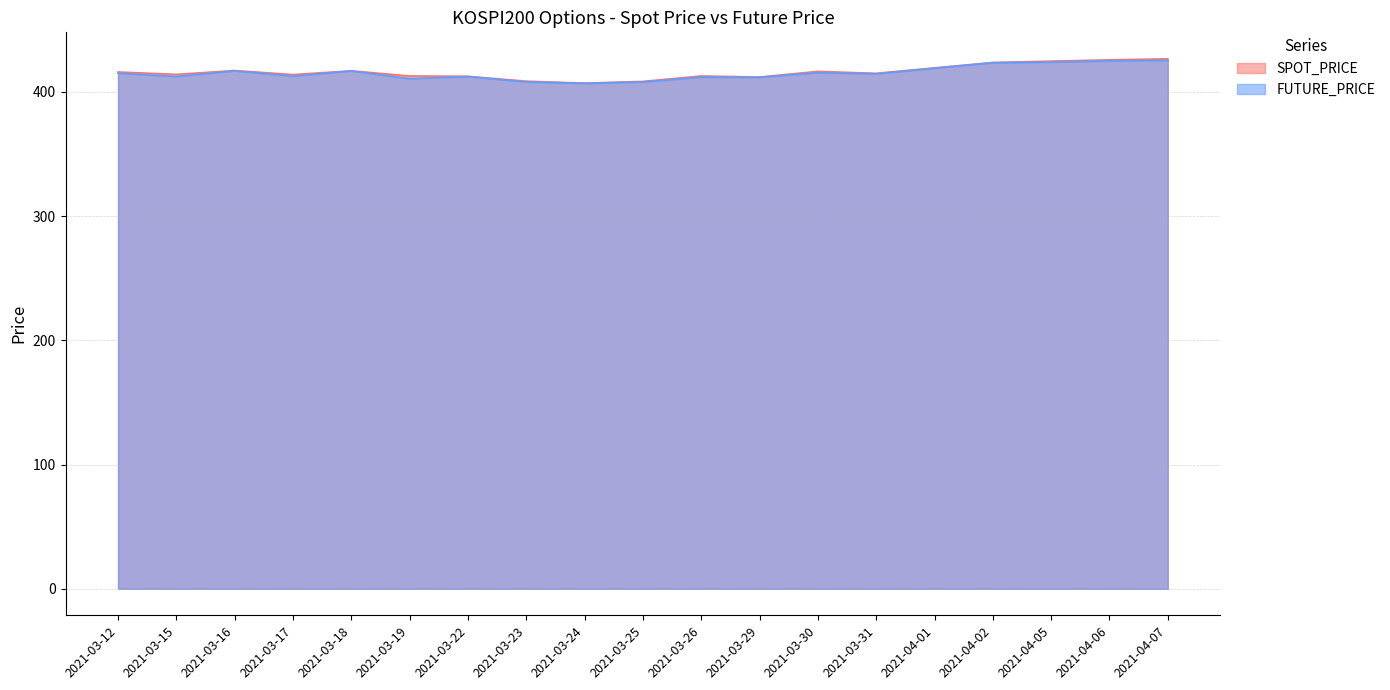

Does the chart have visible grid lines?

Yes